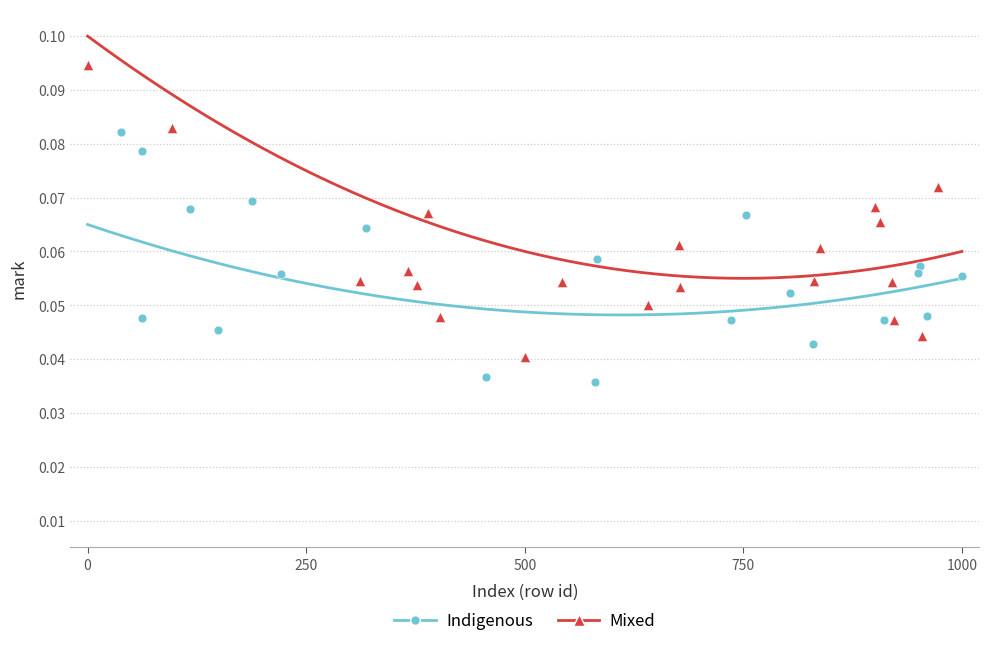

Which series reaches the minimum Y coordinate?

Indigenous